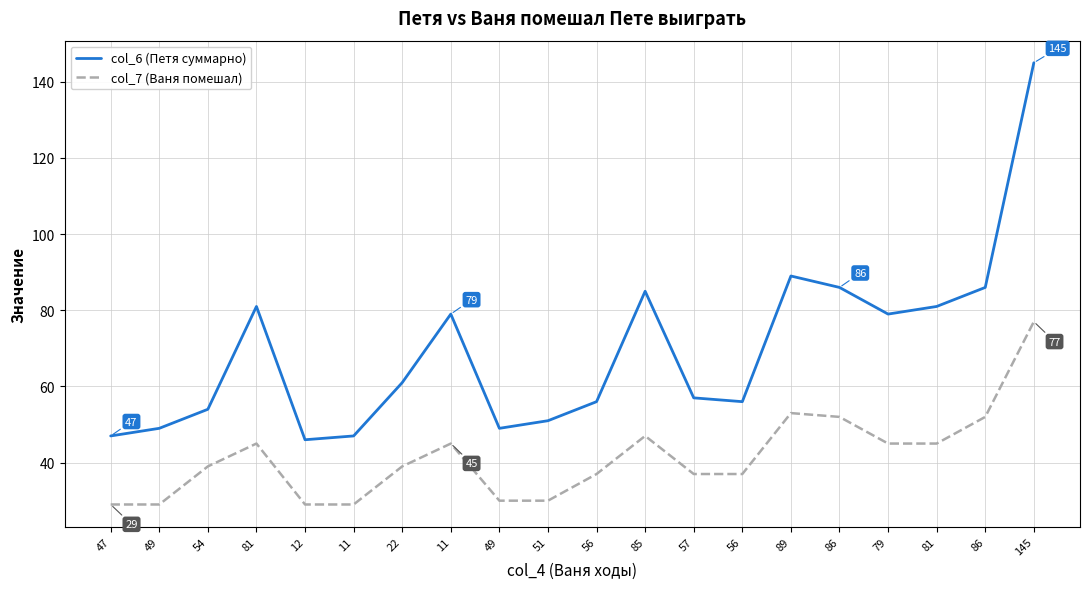

What is the value of the col_6 (Петя суммарно) point at the 10th from the left?

51